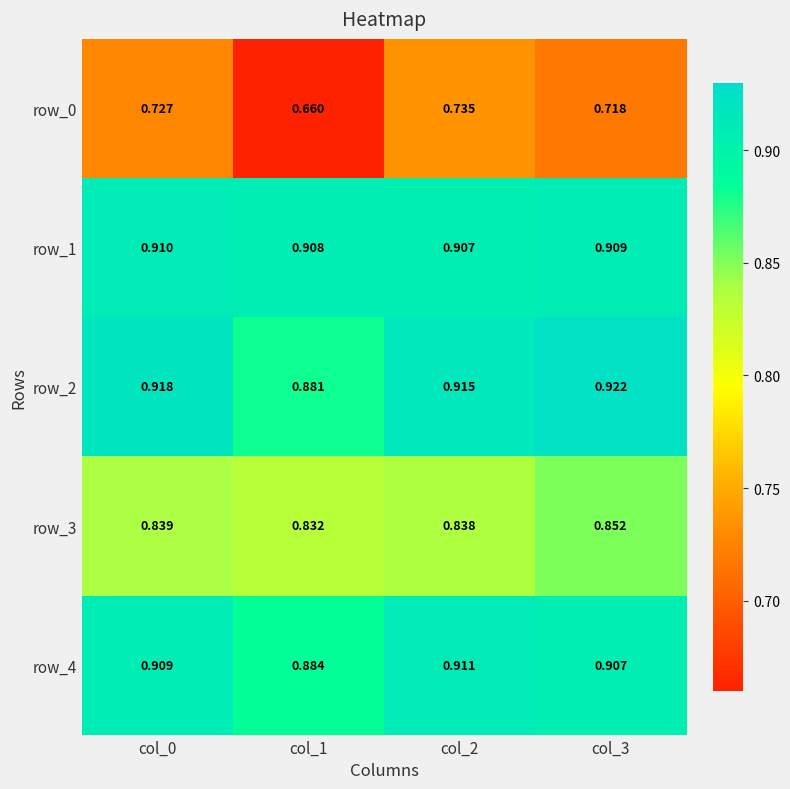

Is the value of row_0 at col_0 greater than the value of row_1 at col_2?

No